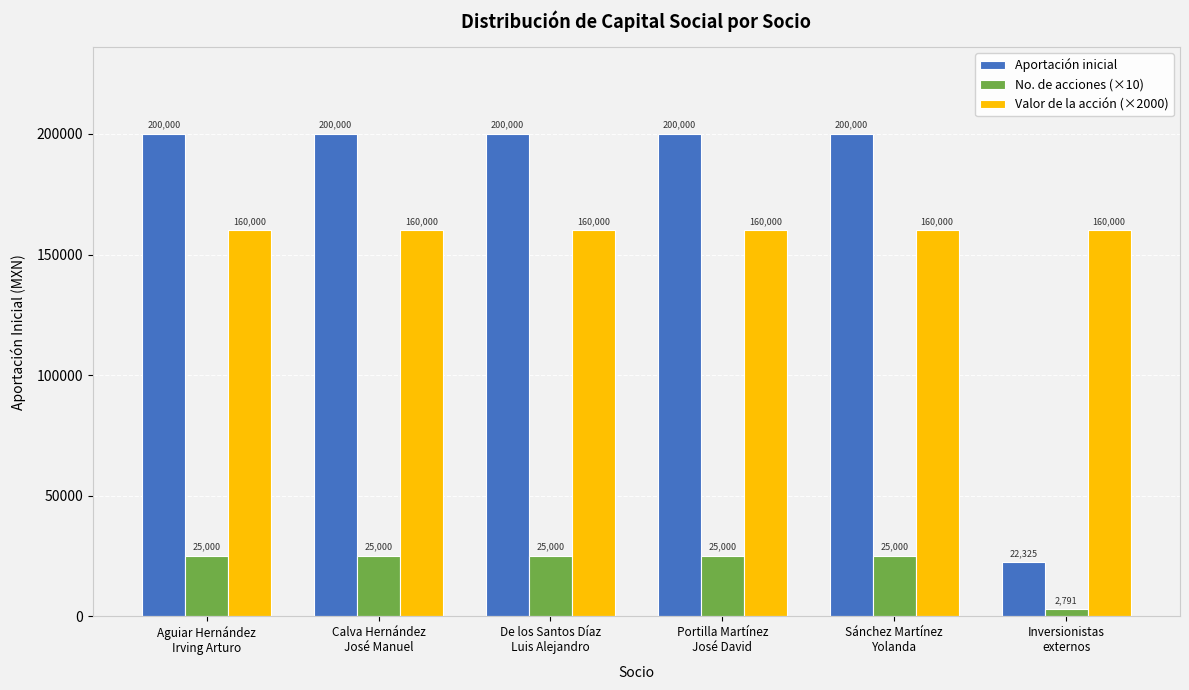

At which label does No. de acciones (×10) reach its minimum?

Inversionistas
externos